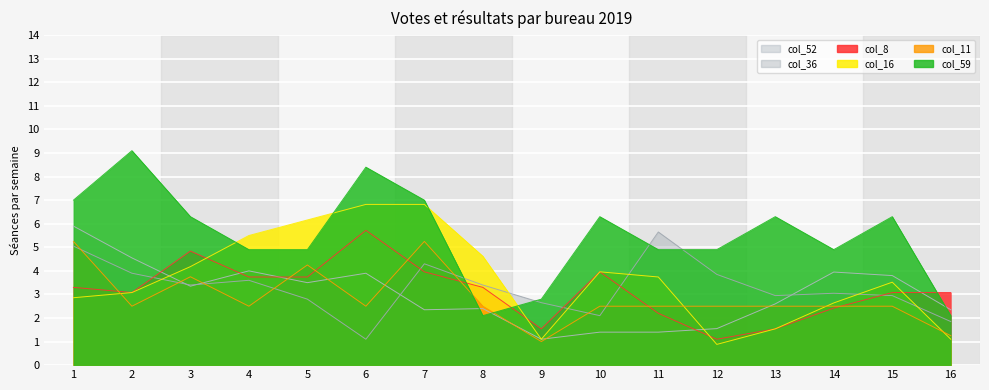

Reading left to right, what are all the values shown in this chart?

col_52: 1=5.9	2=4.5	3=3.4	4=4.0	5=3.5	6=3.9	7=2.4	8=2.4	9=1.1	10=1.4	11=1.4	12=1.6	13=2.6	14=4.0	15=3.8	16=2.4
col_8: 1=3.3	2=3.1	3=4.8	4=3.7	5=3.7	6=5.7	7=4.0	8=3.3	9=1.5	10=4.0	11=2.2	12=1.1	13=1.5	14=2.4	15=3.1	16=3.1
col_16: 1=2.9	2=3.1	3=4.2	4=5.5	5=6.2	6=6.8	7=6.8	8=4.6	9=1.1	10=4.0	11=3.7	12=0.9	13=1.5	14=2.6	15=3.5	16=1.1
col_59: 1=7.0	2=9.1	3=6.3	4=4.9	5=4.9	6=8.4	7=7.0	8=2.1	9=2.8	10=6.3	11=4.9	12=4.9	13=6.3	14=4.9	15=6.3	16=2.1
col_11: 1=5.2	2=2.5	3=3.8	4=2.5	5=4.2	6=2.5	7=5.2	8=2.5	9=1.0	10=2.5	11=2.5	12=2.5	13=2.5	14=2.5	15=2.5	16=1.2
col_36: 1=5.1	2=3.9	3=3.4	4=3.6	5=2.8	6=1.1	7=4.3	8=3.4	9=2.7	10=2.1	11=5.7	12=3.9	13=3.0	14=3.1	15=3.0	16=1.9